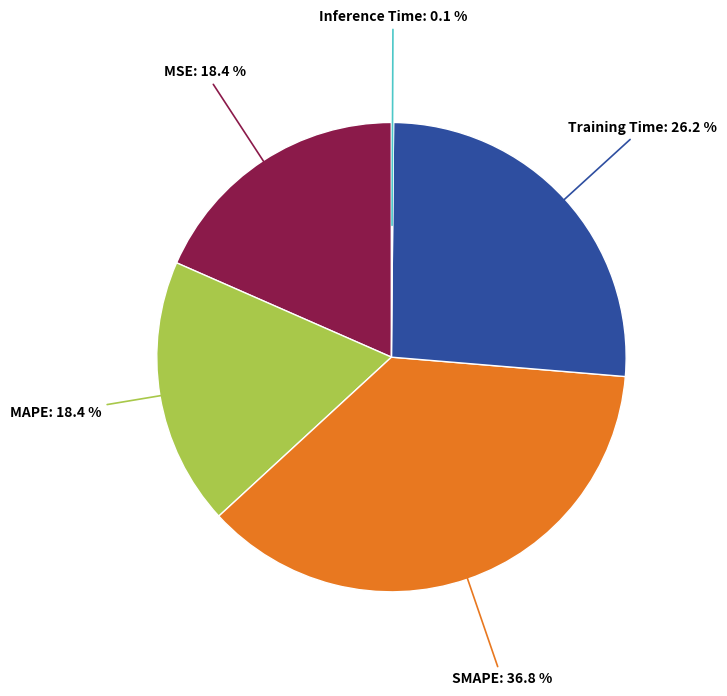

Between SMAPE and Training Time, which is larger?

SMAPE